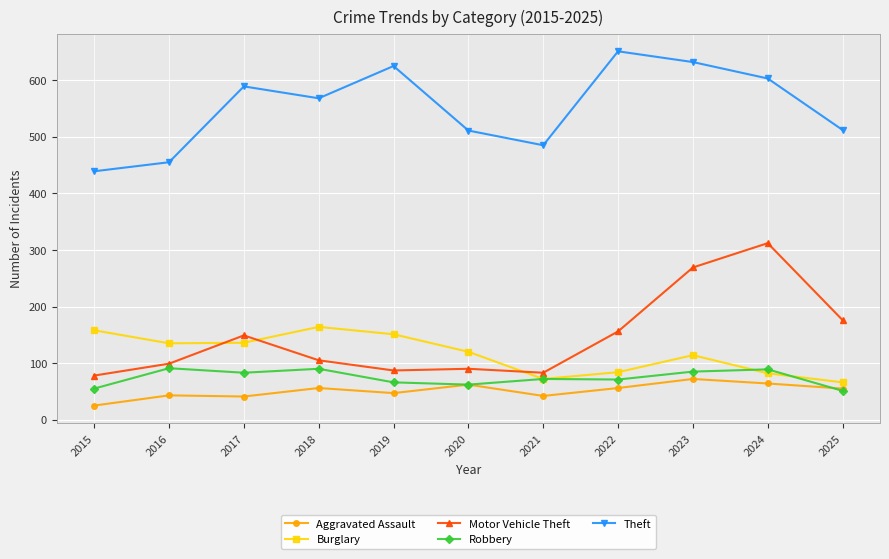

What is the difference between the maximum and minimum values in the Aggravated Assault series?

47